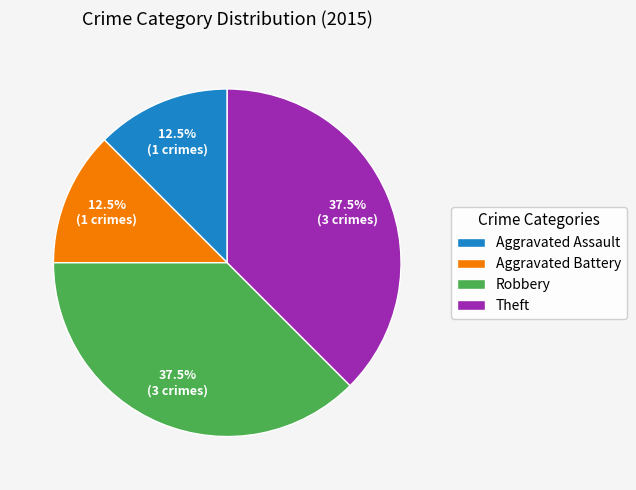

Does Aggravated Assault account for over 50% of the chart?

No